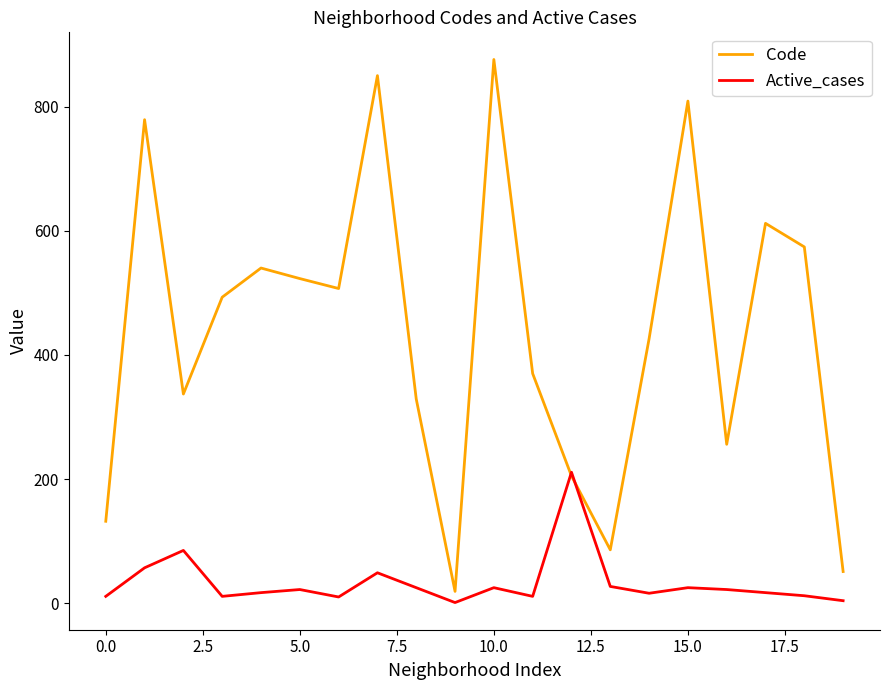

What is the maximum value shown in the chart?

876